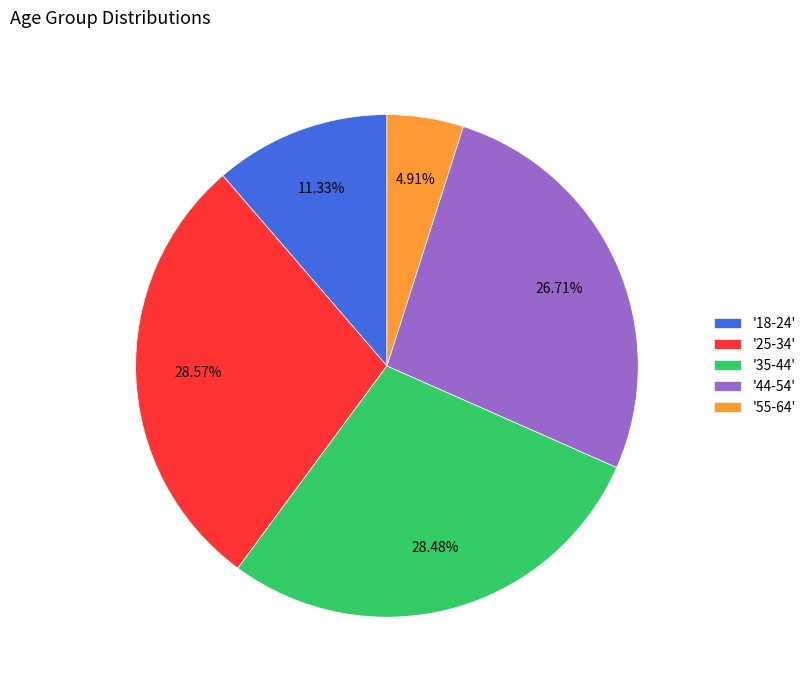

Is there a majority slice in this chart?

No